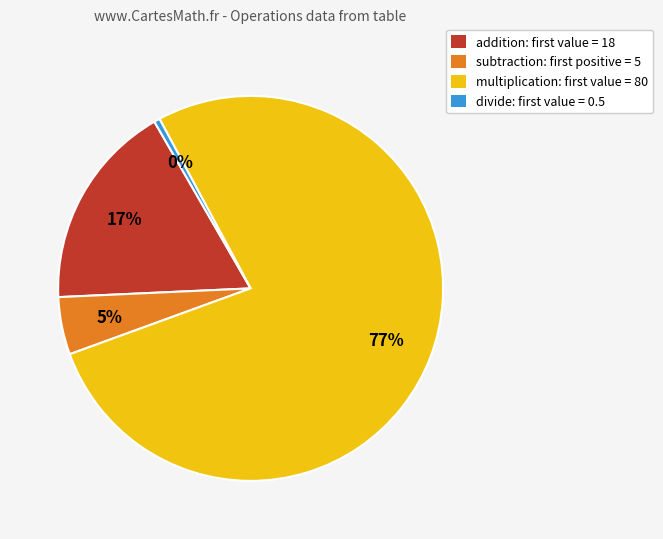

To the nearest percent, what is the average slice percentage?

25%